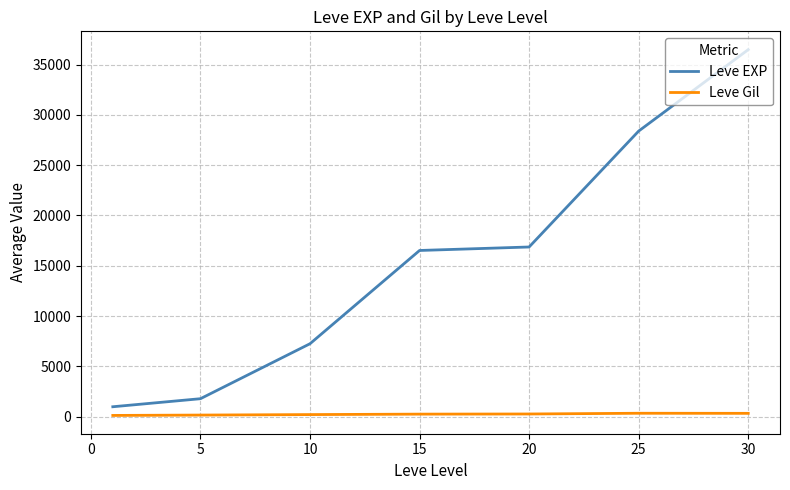

Which series has the widest spread of values?

Leve EXP